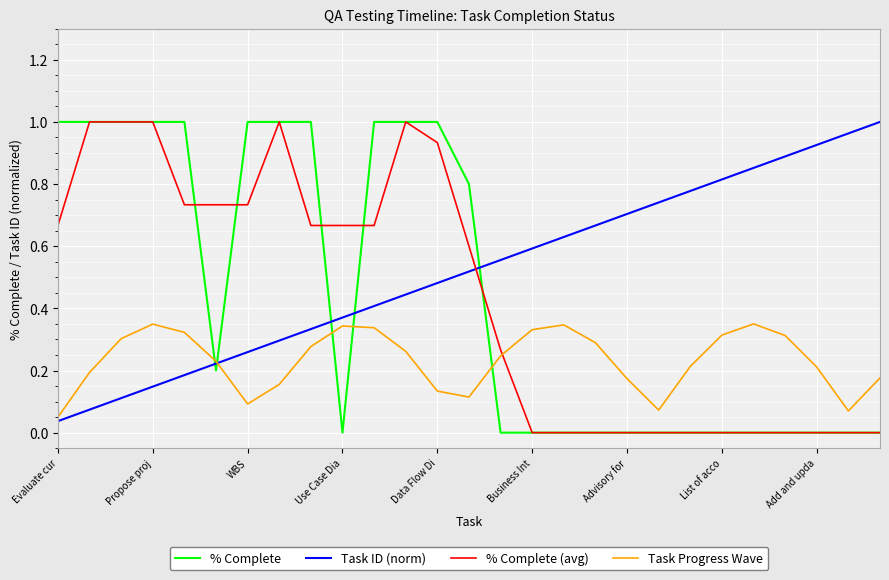

Which series has the largest total across all categories?

Task ID (norm)